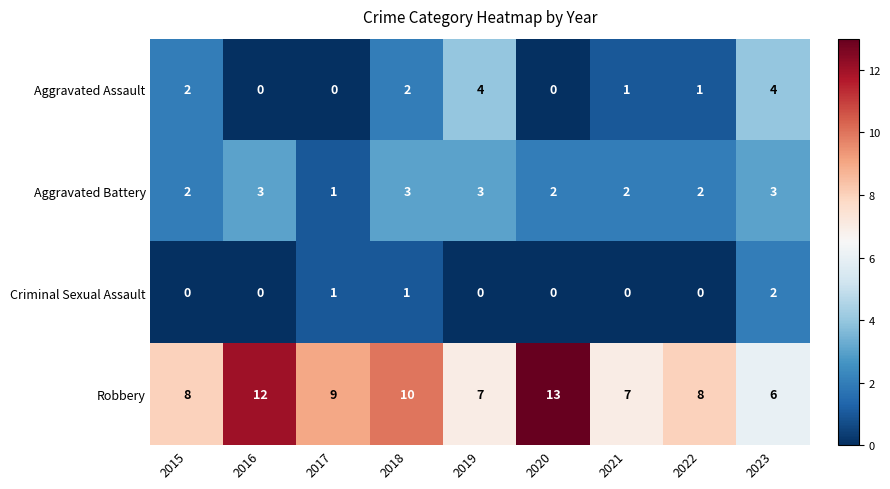

Which series has the widest spread of values?

Robbery